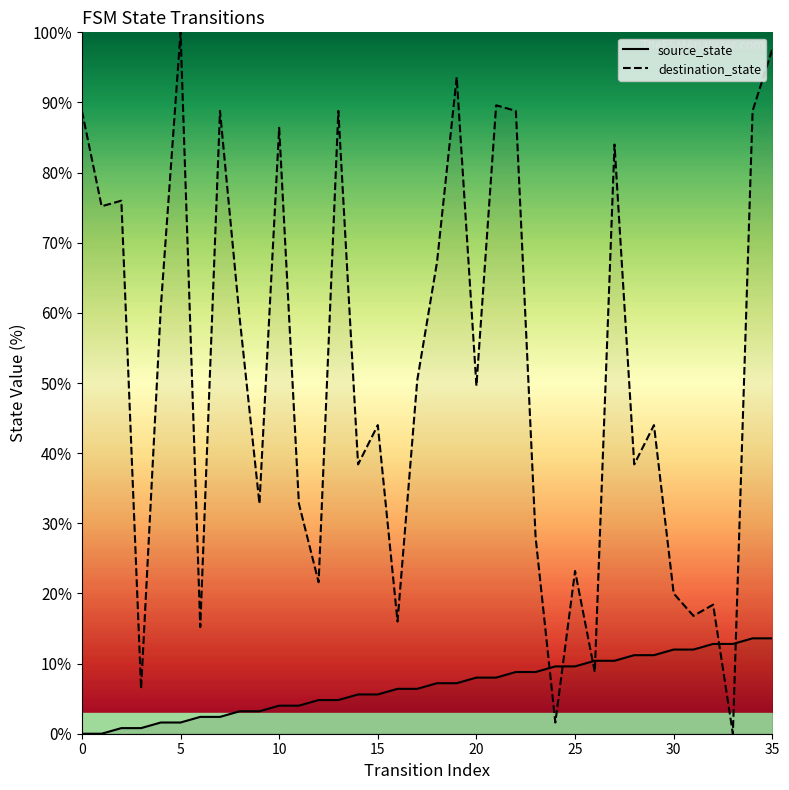

True or false: destination_state and source_state cross at least once.

True